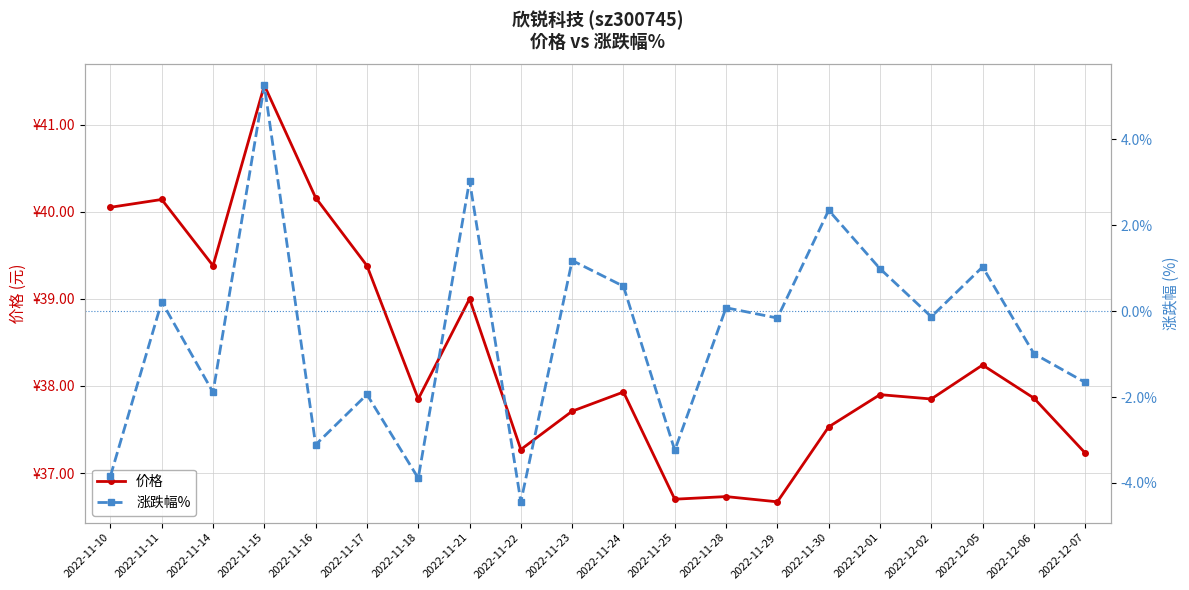

What is the difference between the 涨跌幅% values at 2022-11-10 and 2022-11-25?

0.6